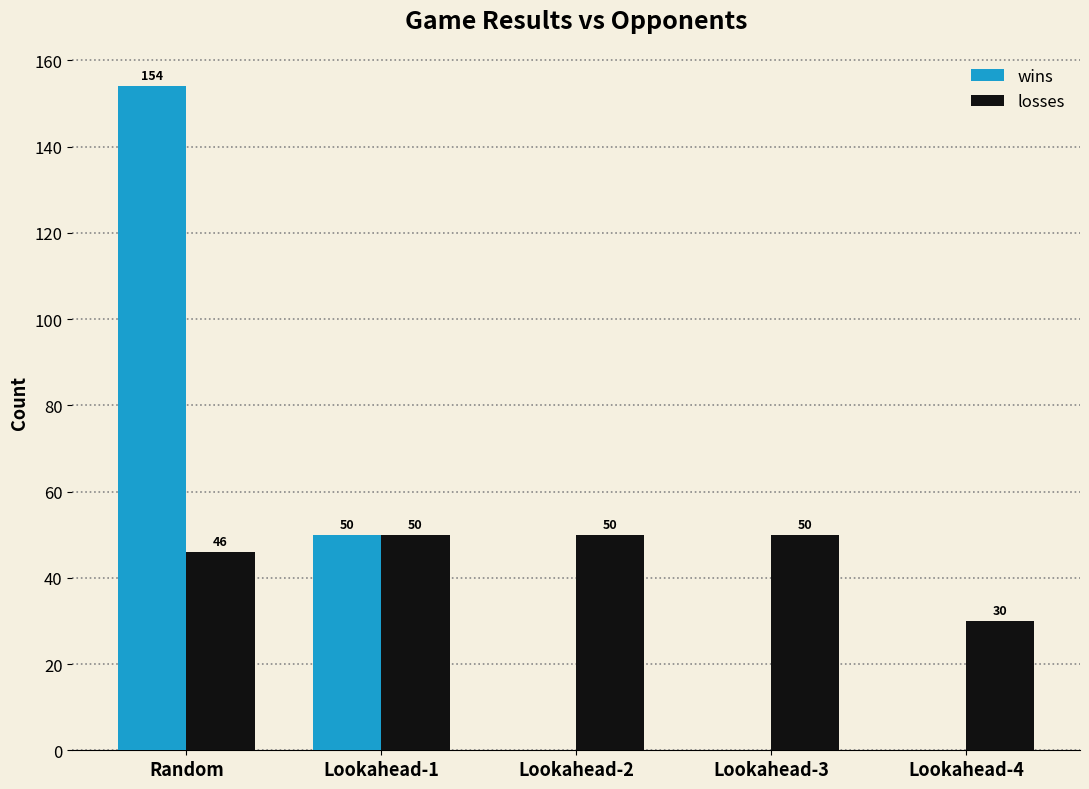

How many values in wins are above zero?

2